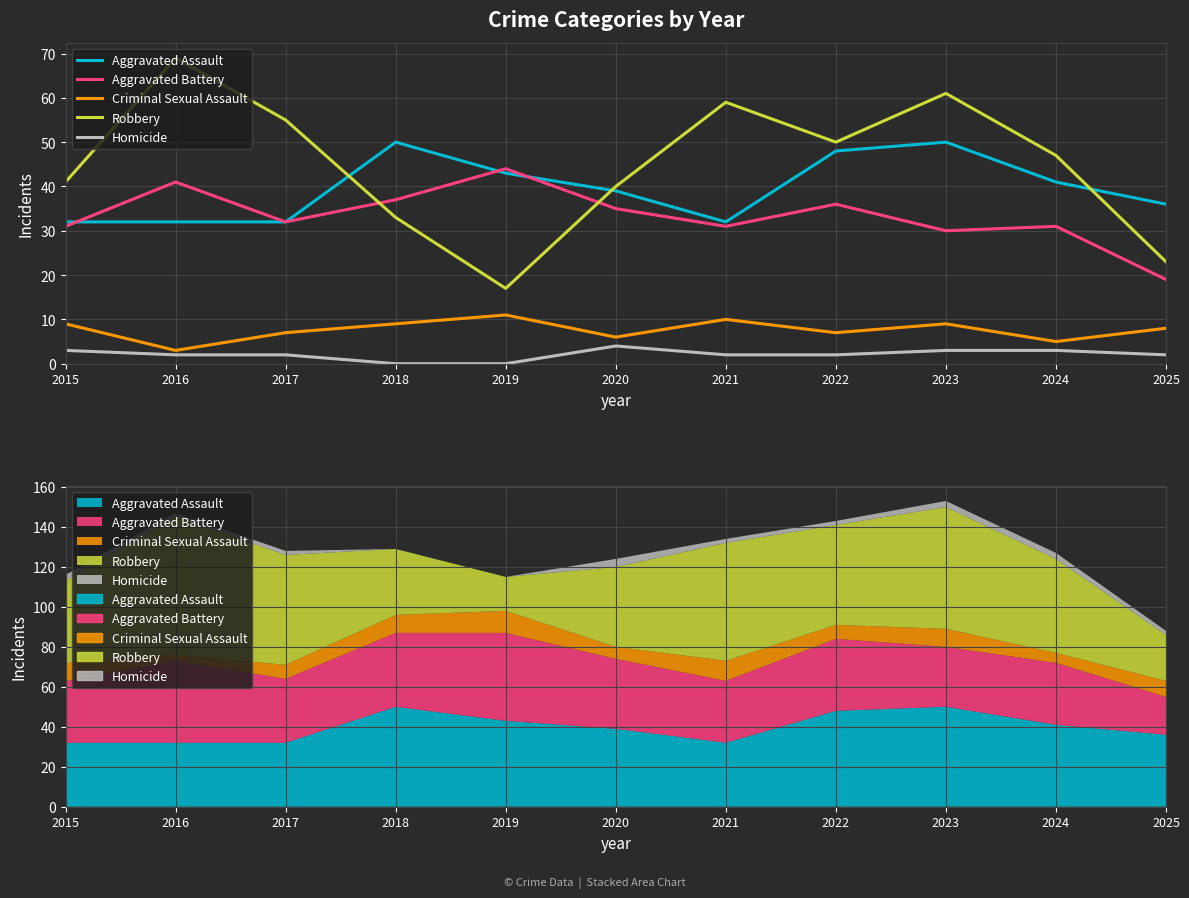

Where does the Homicide series first go above 2?

2015